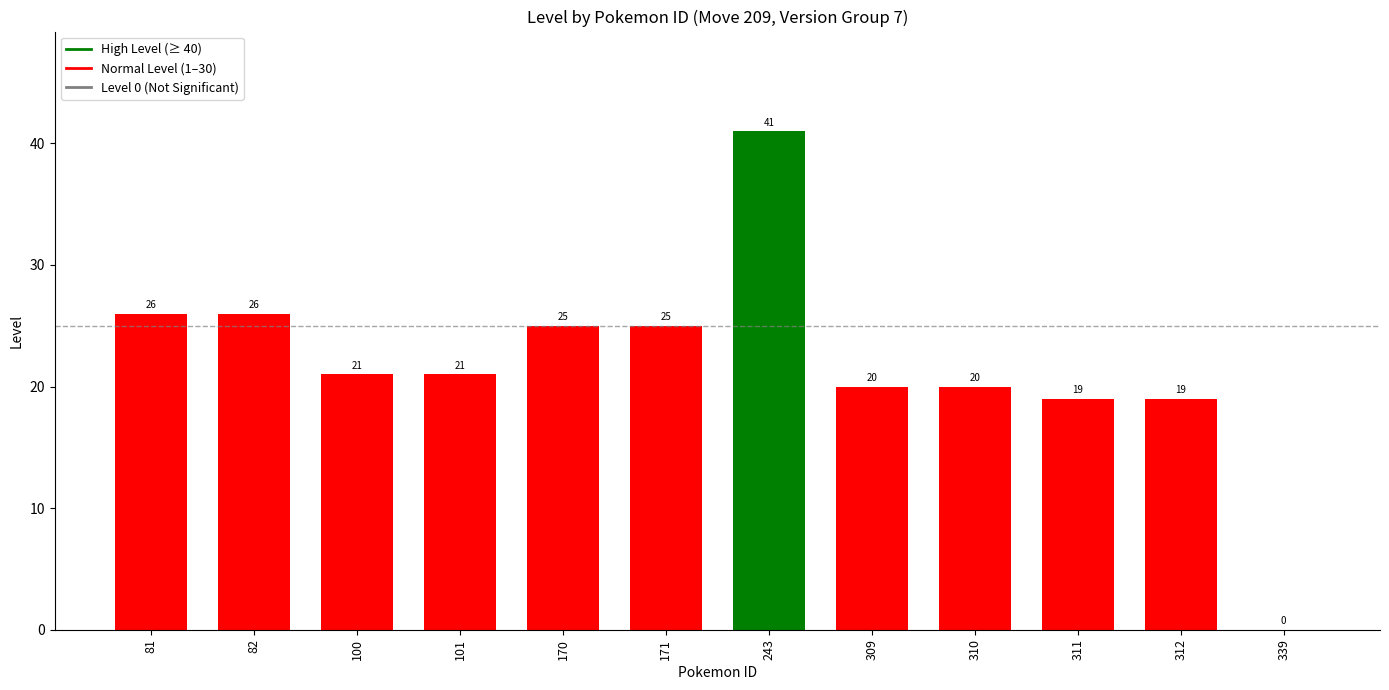

What is the change in value from 311 to 339?

-19